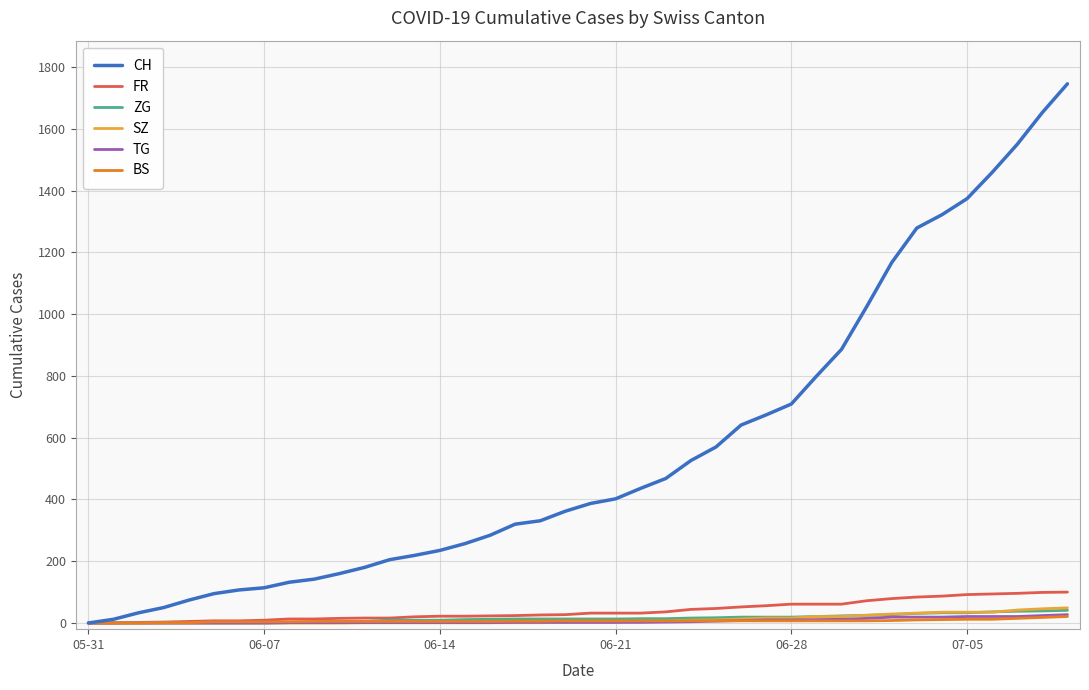

Which series has the largest total across all categories?

CH